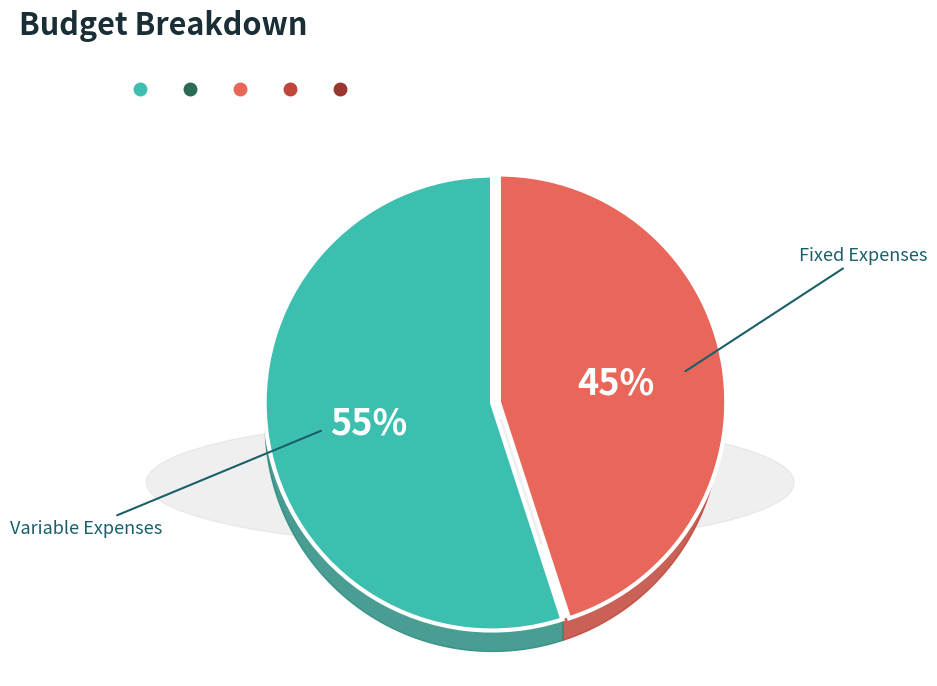

Is there any slice that represents more than half of the pie?

Yes